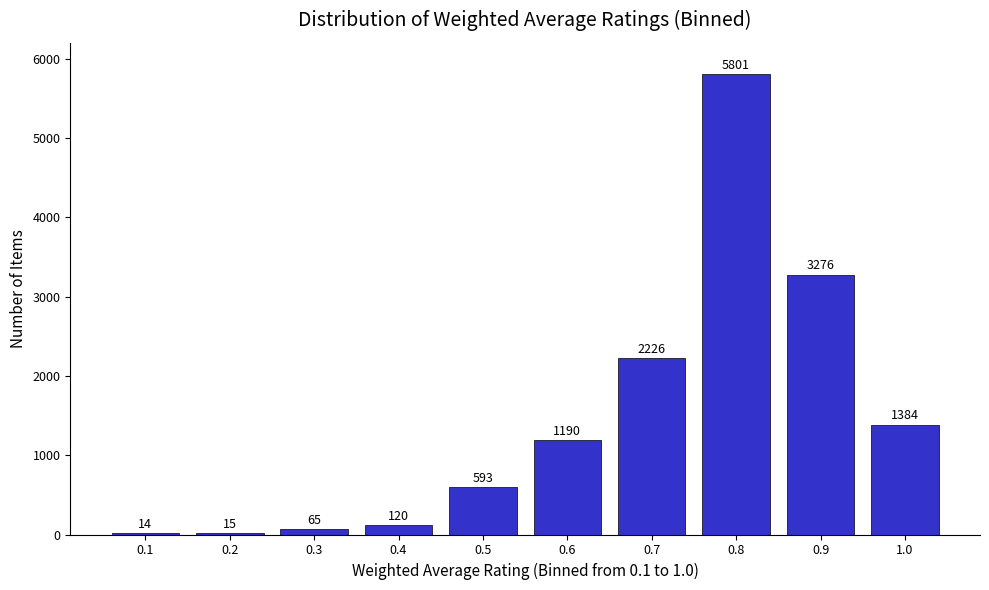

Reading left to right, transcribe all the data shown in this chart.

0.1=14	0.2=15	0.3=65	0.4=120	0.5=593	0.6=1190	0.7=2226	0.8=5801	0.9=3276	1.0=1384